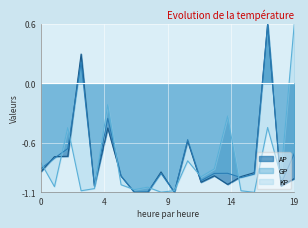

What is the highest value of the AP series?

0.6